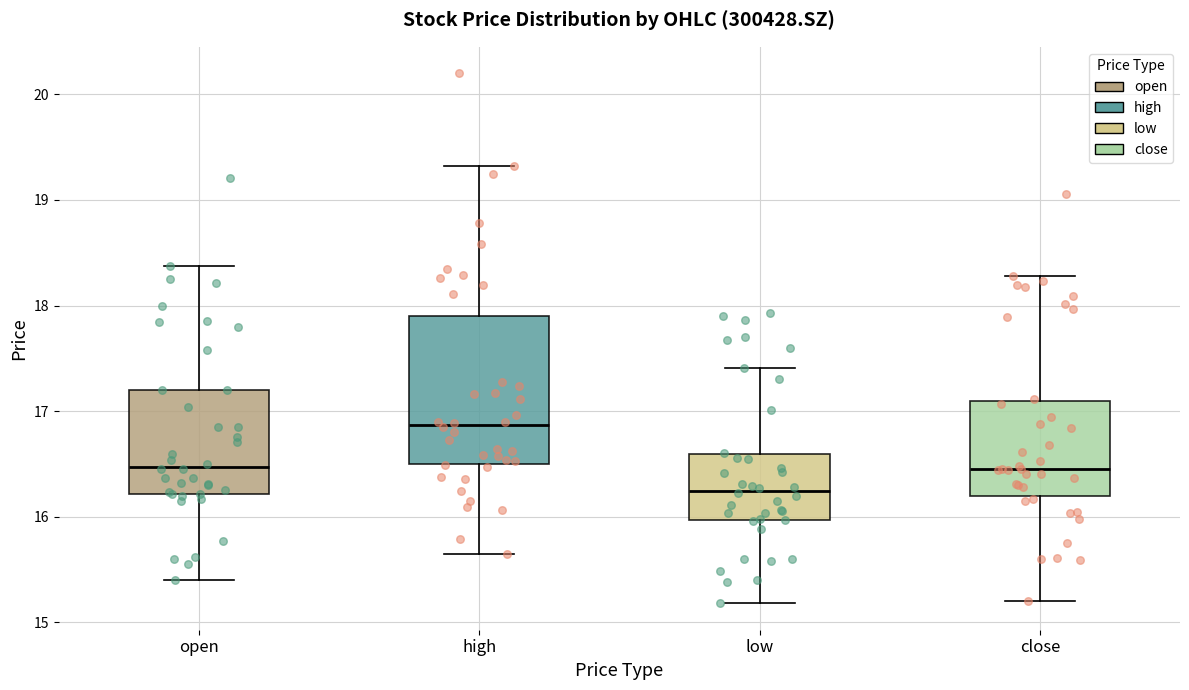

Where does the lower whisker of the box for open end on the y-axis? The values are not printed on the chart, so give them approximately, as read against the axis.

15.4